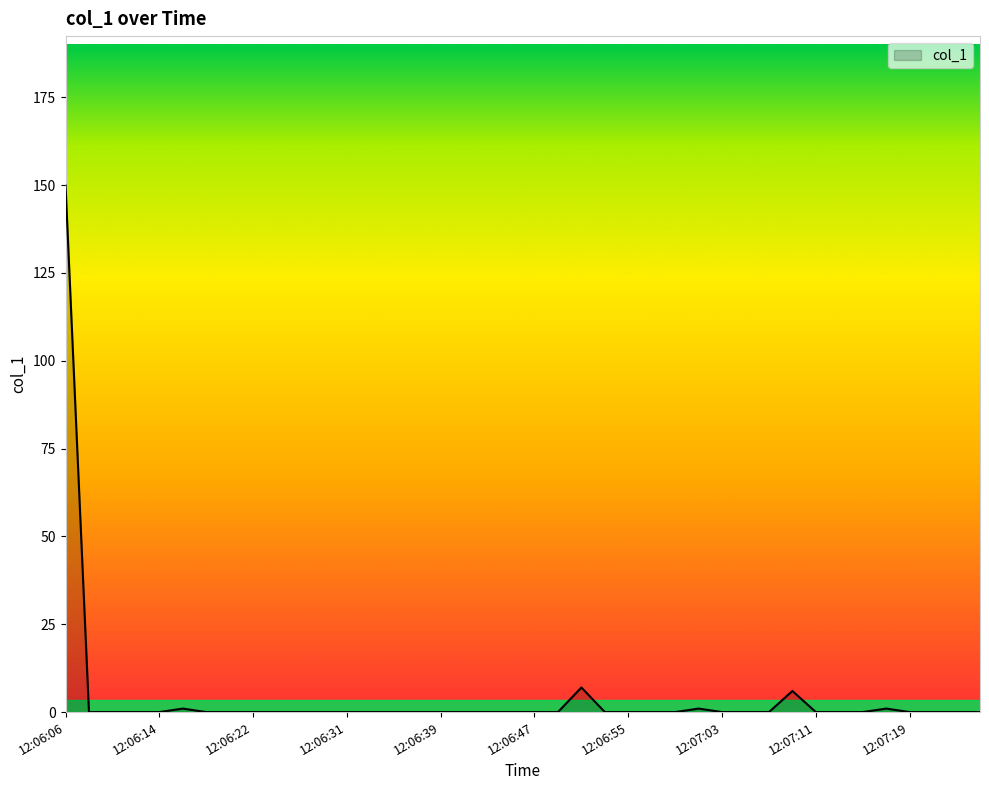

What is the difference between the maximum and minimum values?

149.9